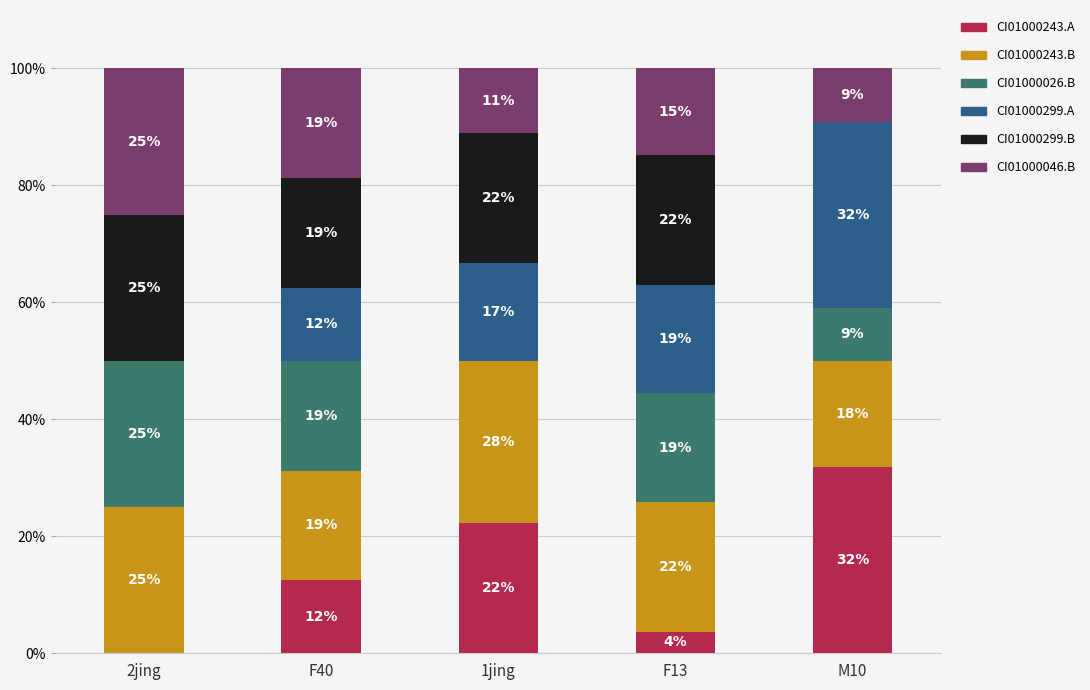

Are the bars grouped side by side (vs. stacked)?

No